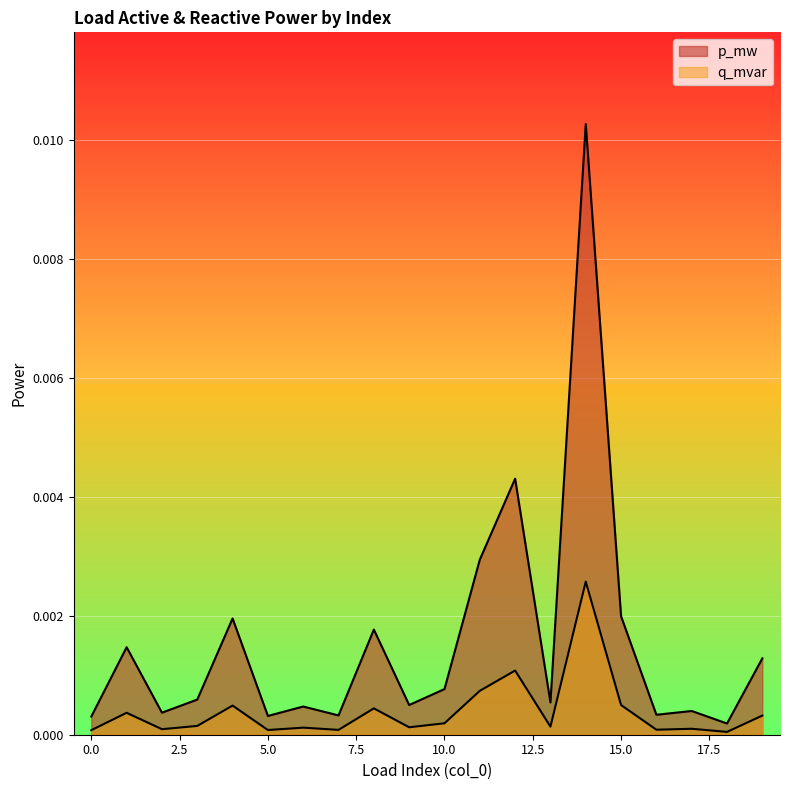

Which series has the largest range (max minus min)?

p_mw